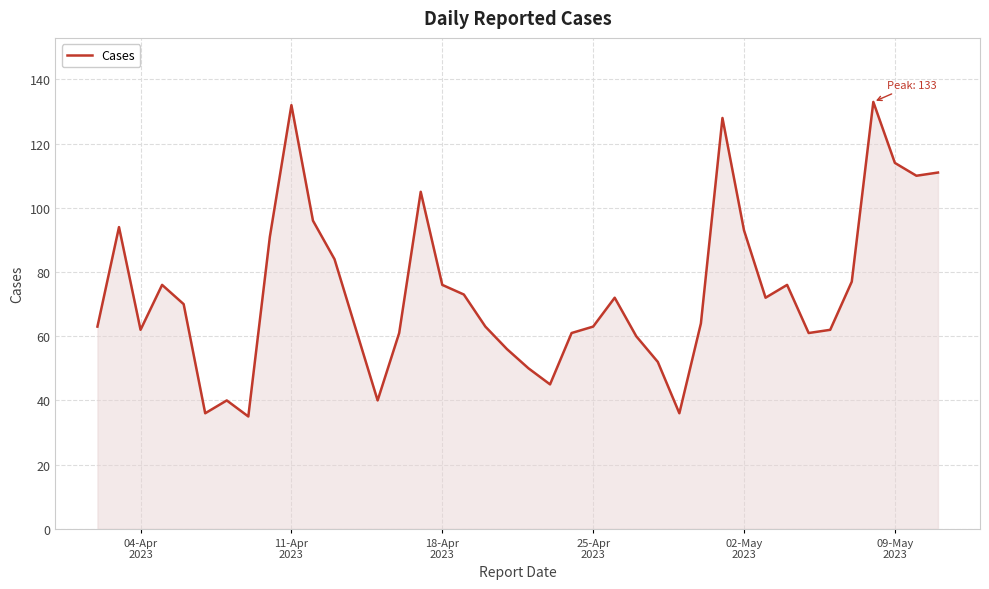

What is the difference between the maximum and minimum values?

98